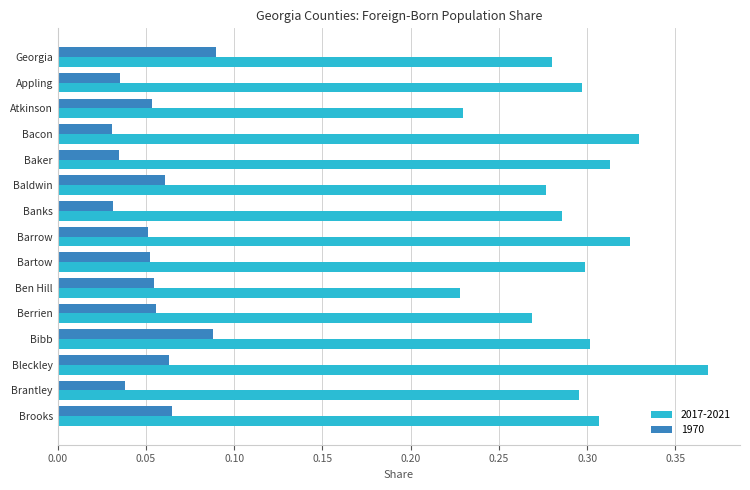

Between Georgia and Berrien, which series saw the biggest shift?

1970